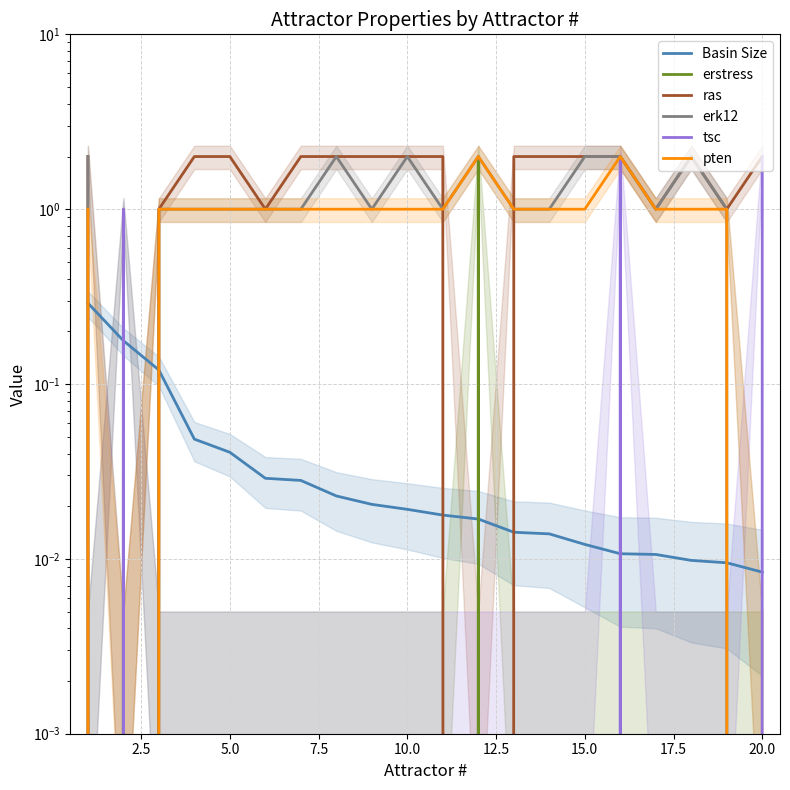

True or false: erk12 and pten intersect in this chart.

False